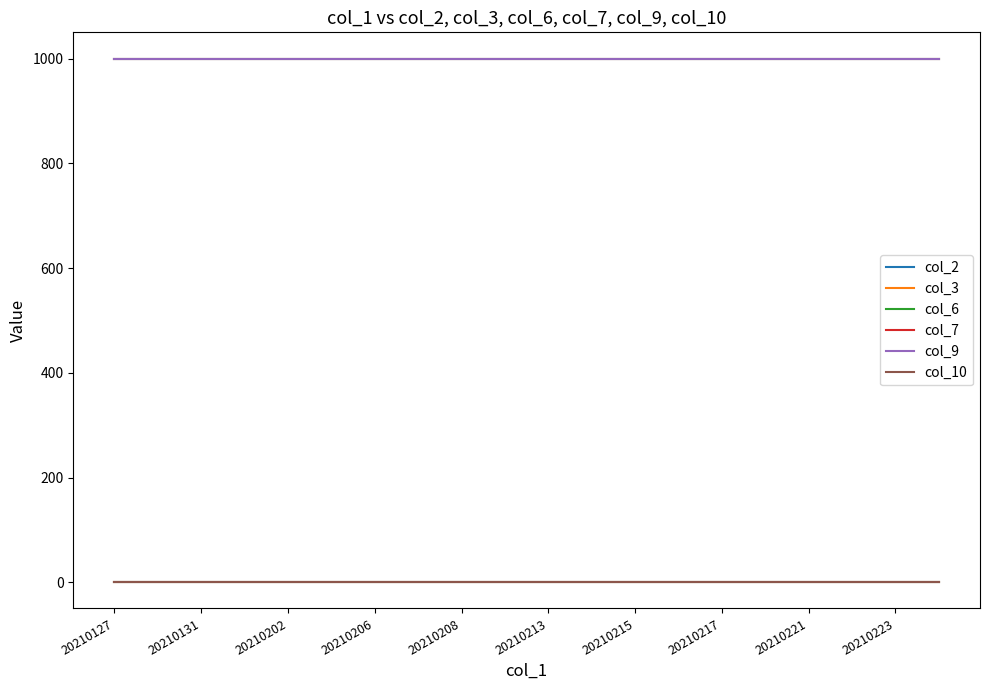

Does the chart have visible grid lines?

No